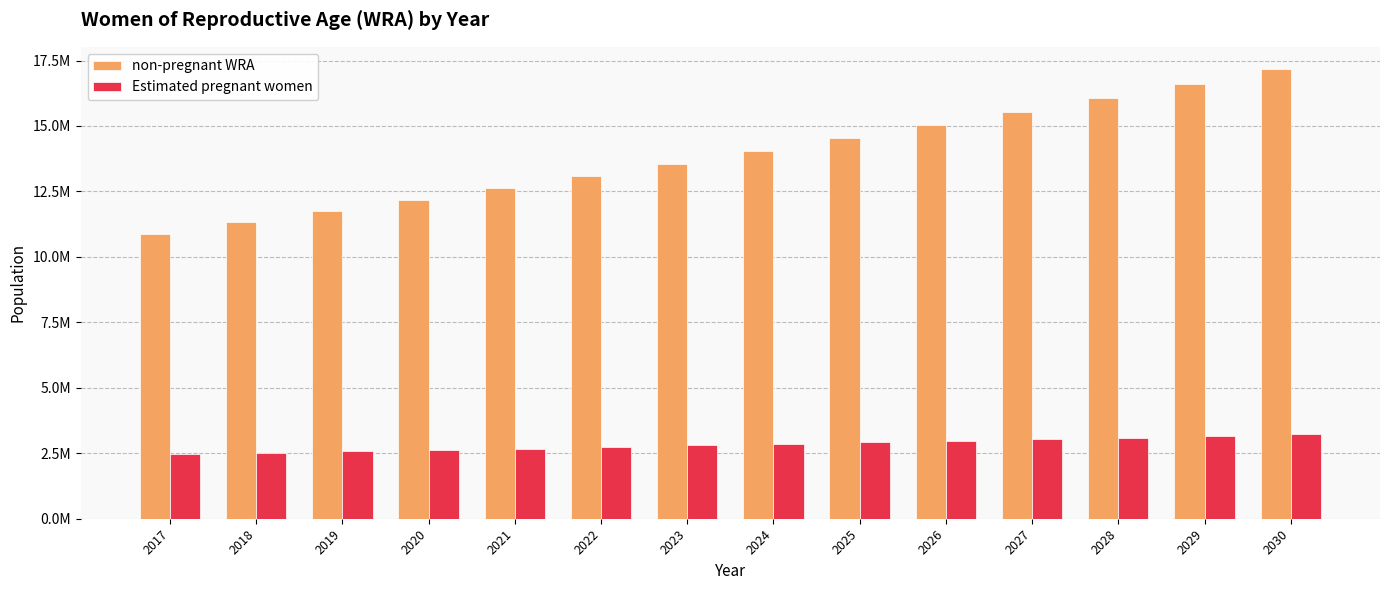

List the series in order of their peak value, highest first.

non-pregnant WRA, Estimated pregnant women